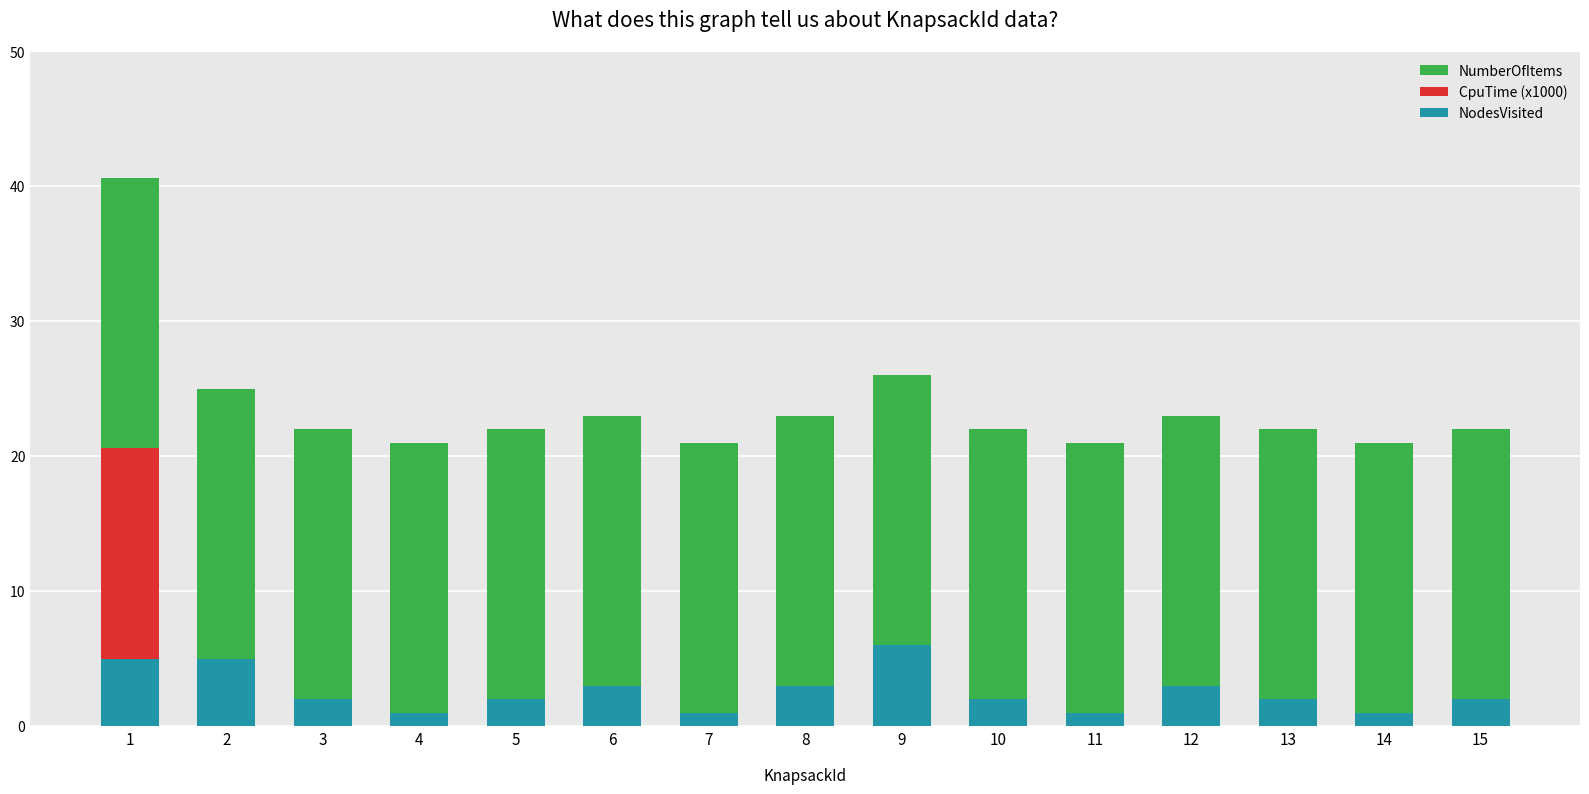

What is the total value across all series at 15?

22.0